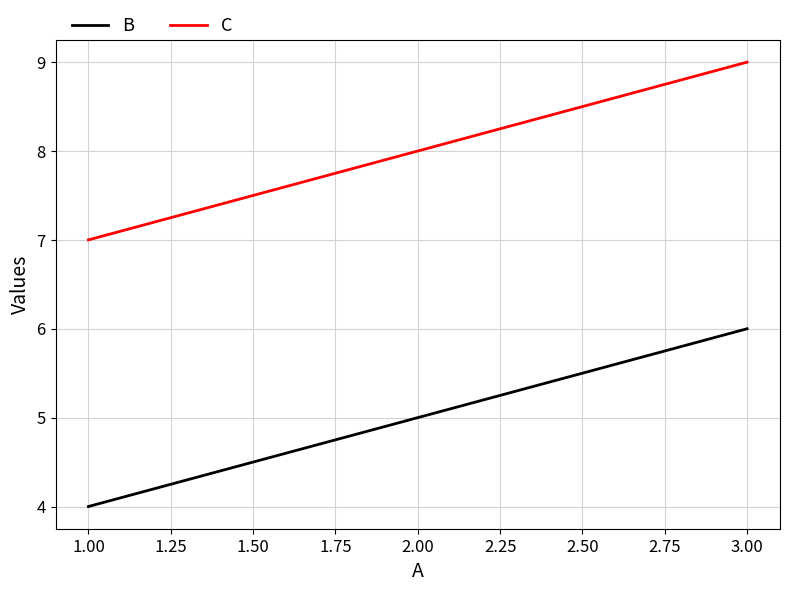

How many B values are between 4 and 6?

3